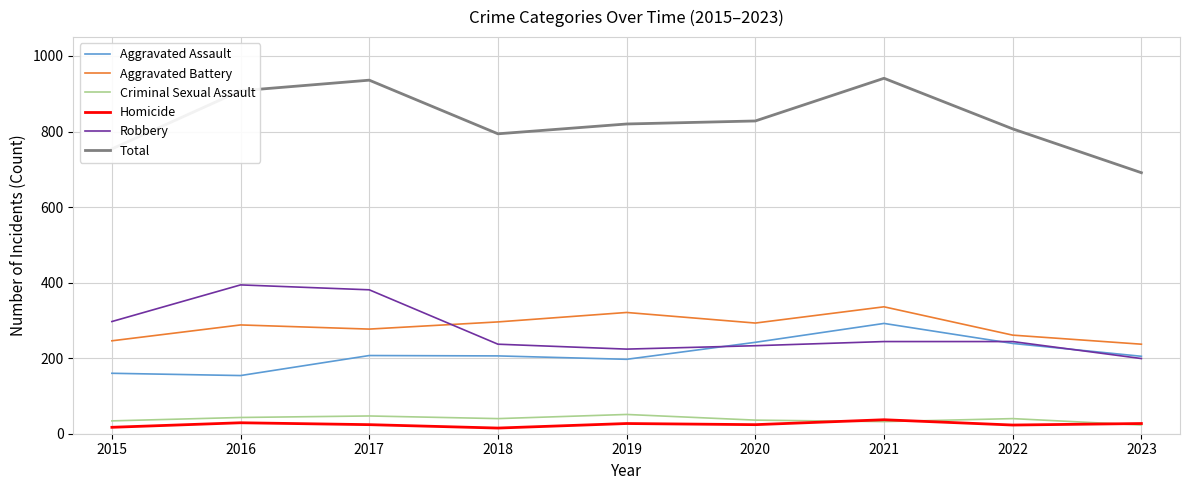

What is the difference between the Aggravated Assault values at 2016 and 2017?

53